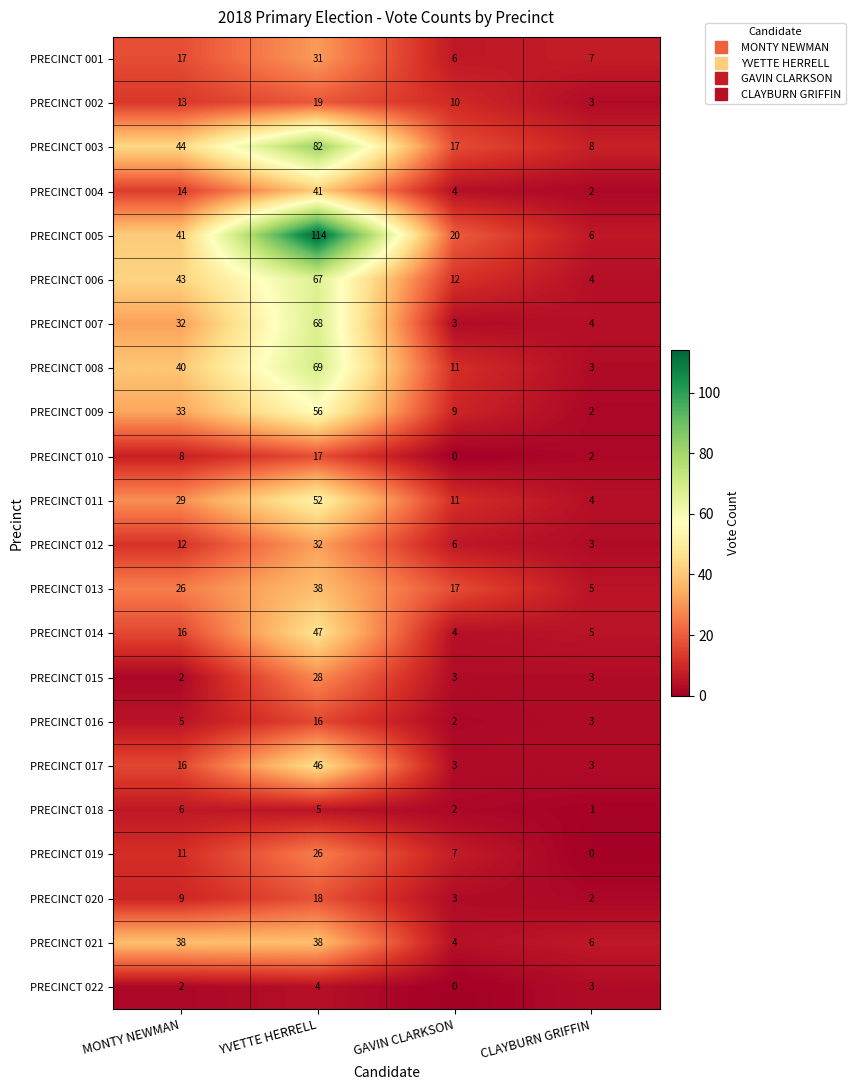

How many data points does each series have?

4